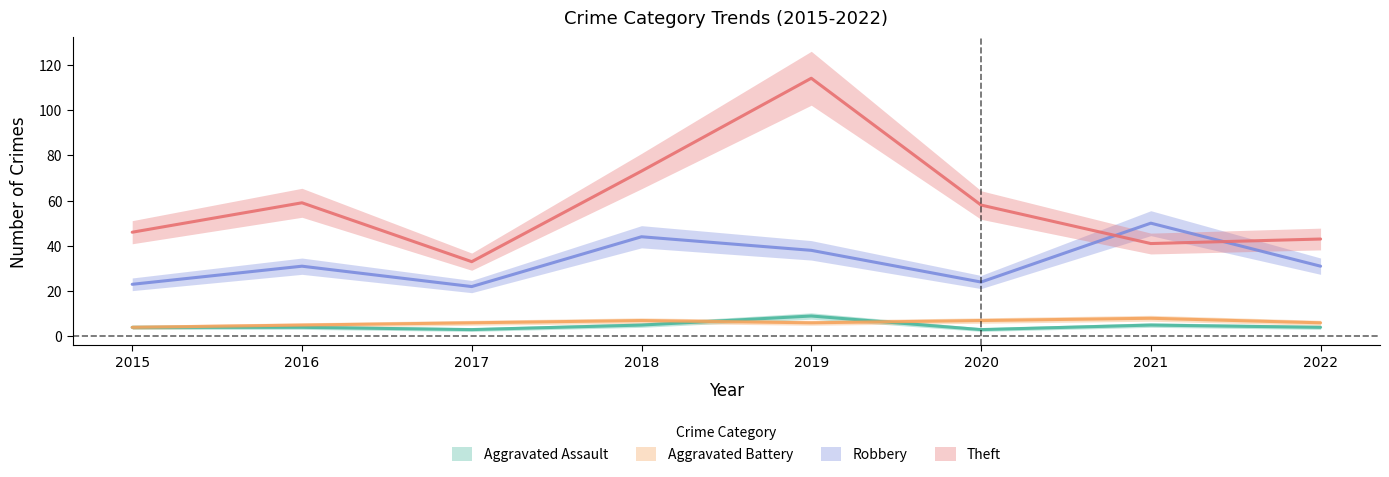

At which label does Aggravated Assault reach its peak?

2019